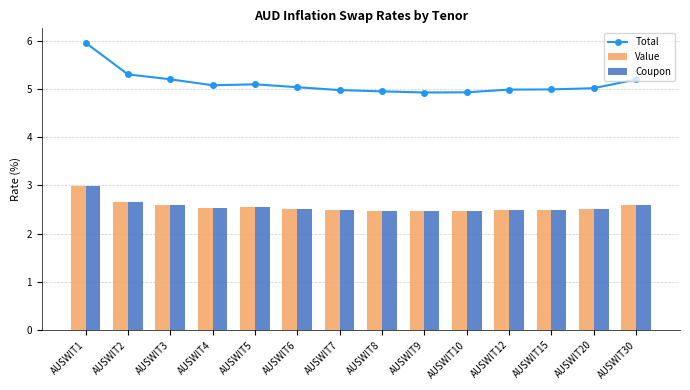

What is the difference between the maximum and minimum values in the Value series?

0.5